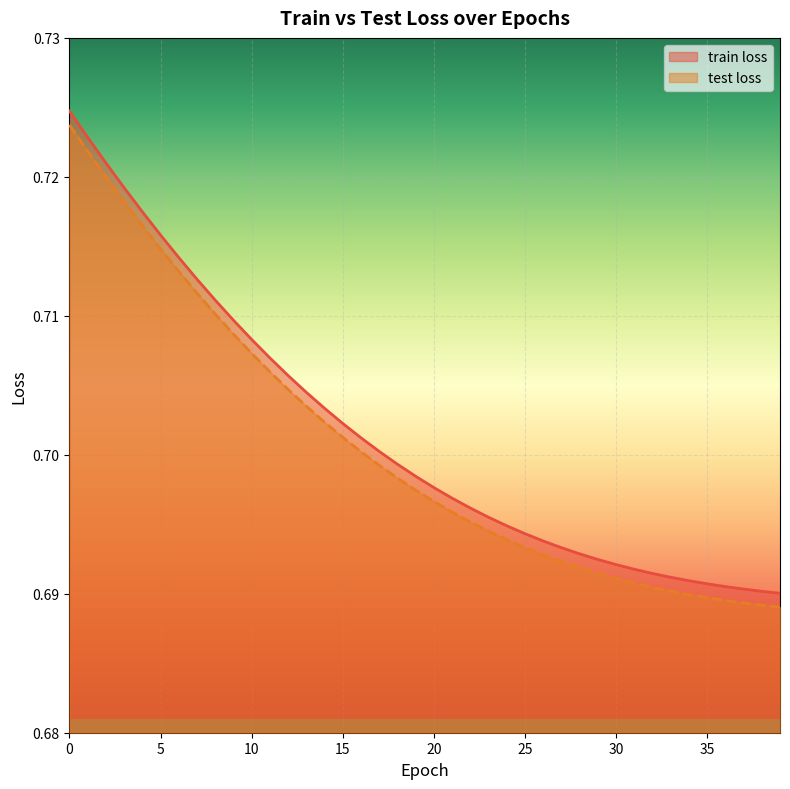

Is it true that train loss equals 1.1 at 18?

False